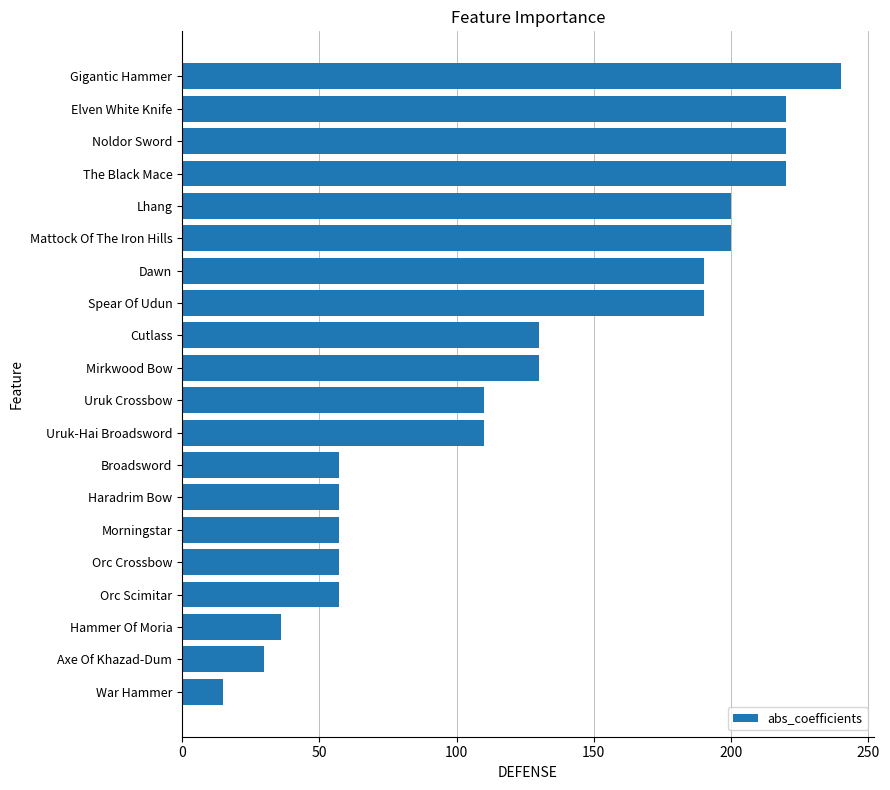

What is the change in value from Spear Of Udun to Axe Of Khazad-Dum?

-160